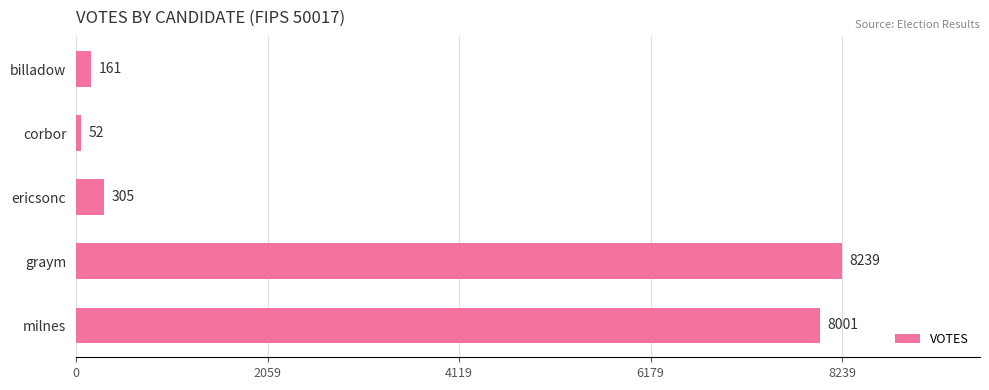

List the labels in order of value, smallest first.

corbor, billadow, ericsonc, milnes, graym